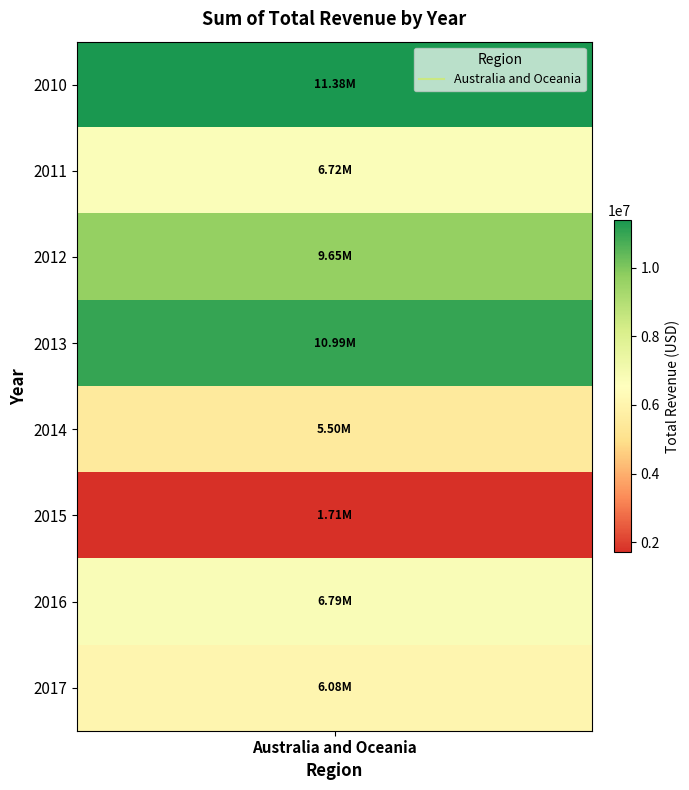

Which label corresponds to the largest value in the chart?

2010